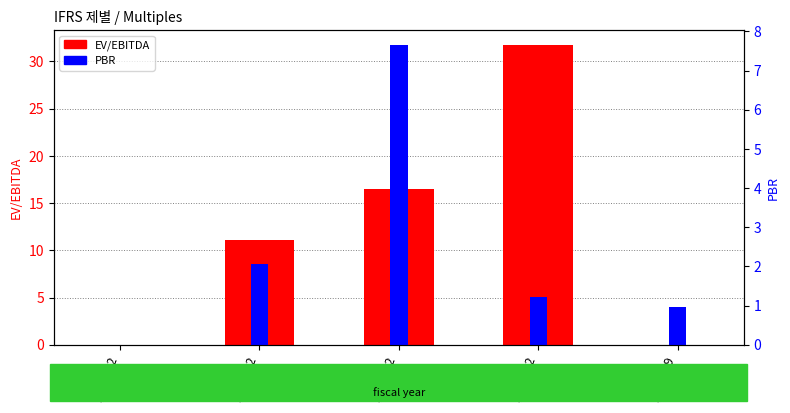

Where is EV/EBITDA nearest to the value 15?

2017/12